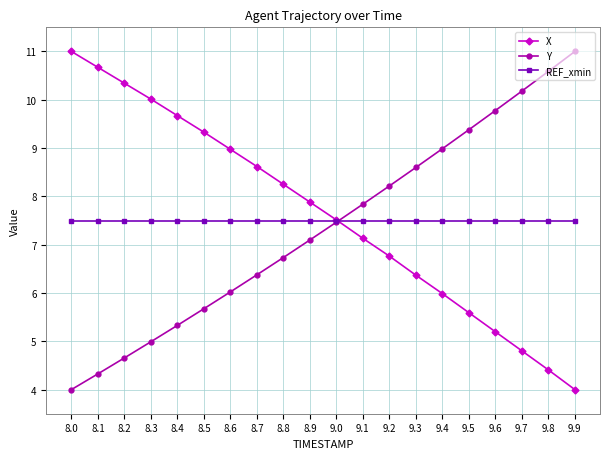

What is the value of the REF_xmin point at the 19th from the left?

7.5